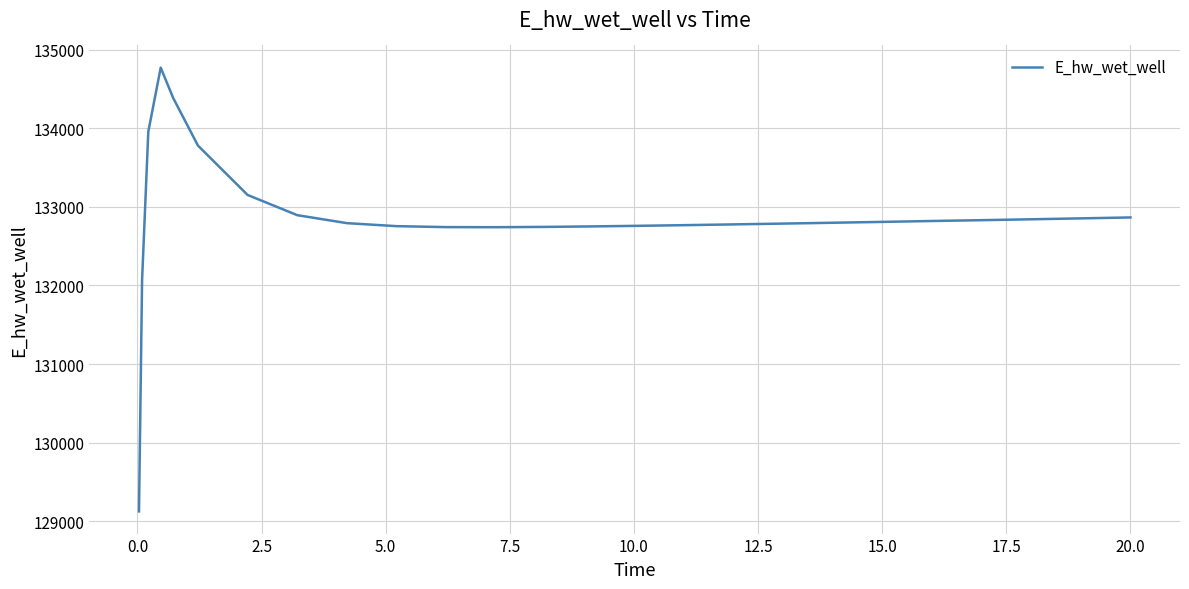

What is the smallest value displayed?

129124.3